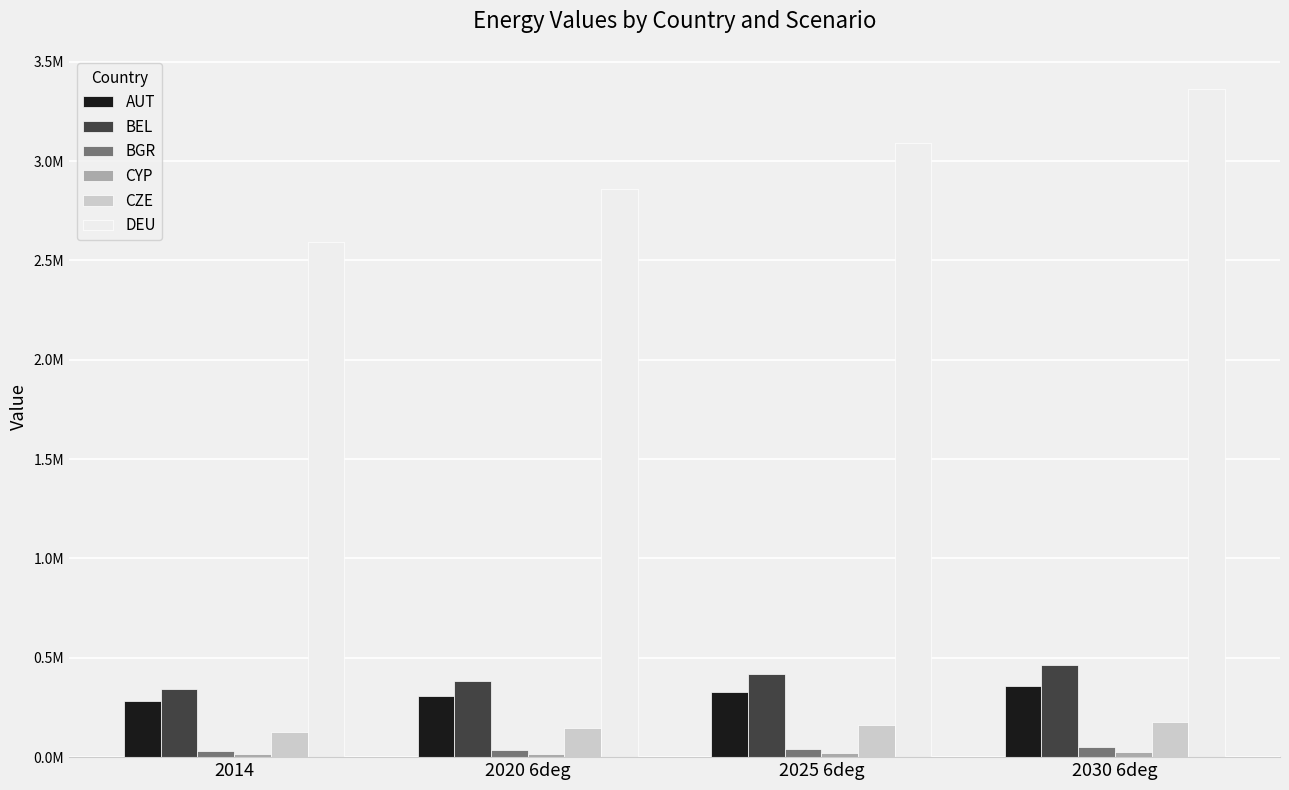

What is the approximate value of BGR at 2030 6deg?

48783.3